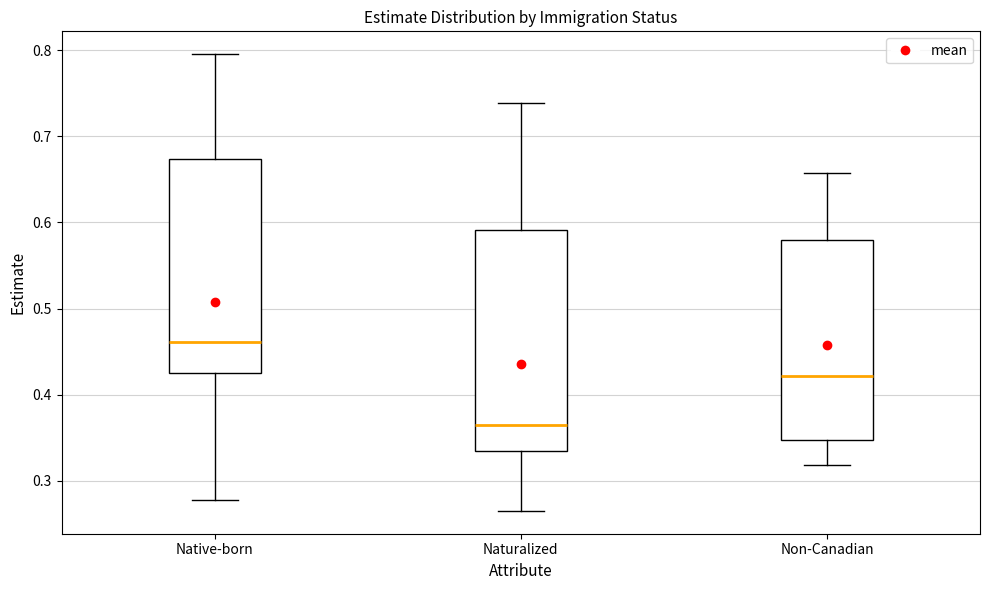

Reading left to right, read every box against the y-axis: the position of its median line, the range the box covers, and the ends of its whiskers. The values are not printed on the chart, so give them approximately, as read against the axis.

Native-born: median 0.46, box 0.43 to 0.67, whiskers 0.28 to 0.80
Naturalized: median 0.36, box 0.33 to 0.59, whiskers 0.27 to 0.74
Non-Canadian: median 0.42, box 0.35 to 0.58, whiskers 0.32 to 0.66